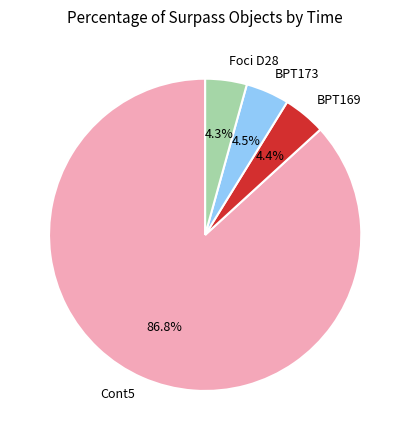

Is there any slice that represents more than half of the pie?

Yes